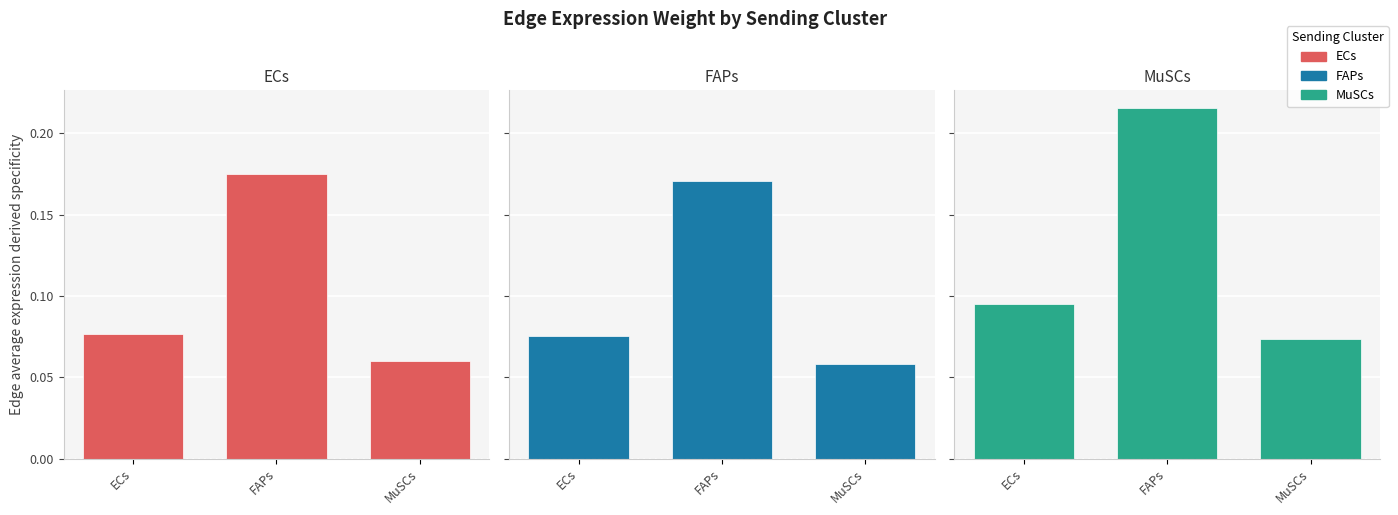

What is the difference between the MuSCs values at FAPs and ECs?

0.1